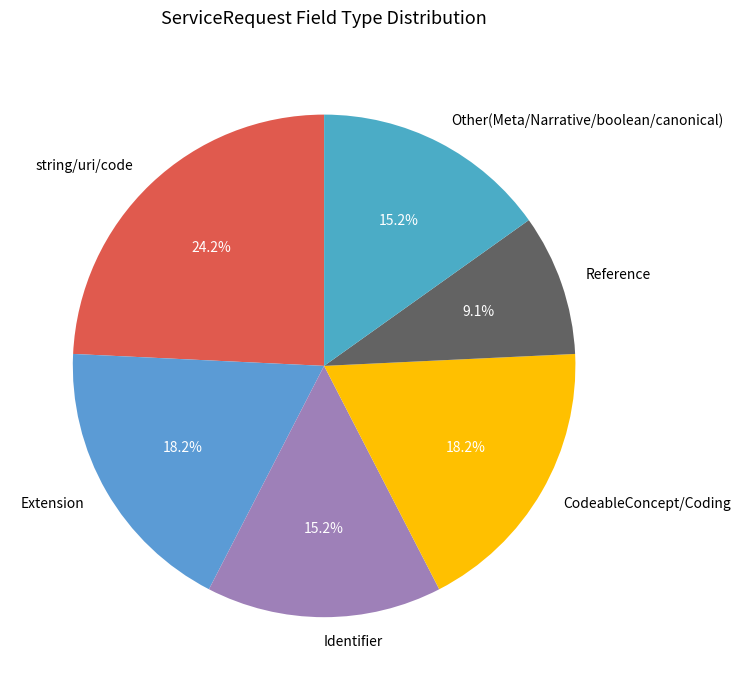

Do CodeableConcept/Coding and string/uri/code together represent more than half of the pie?

No